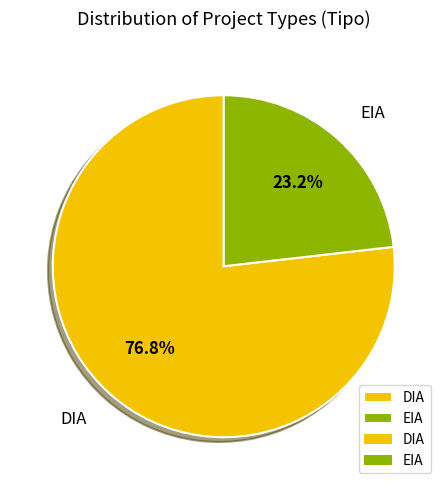

Which slice is the smallest?

EIA